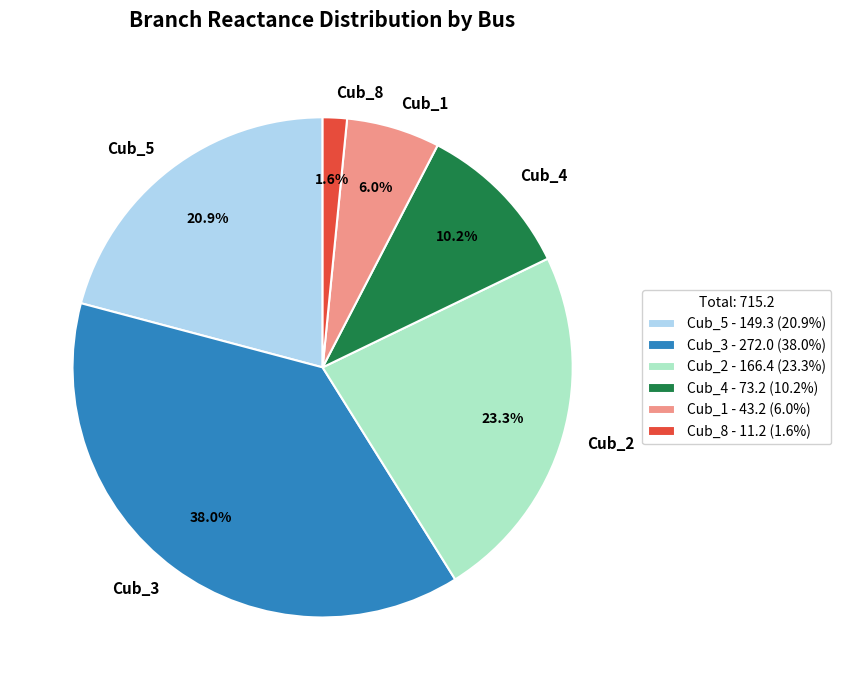

Is Cub_2 the majority of the pie?

No